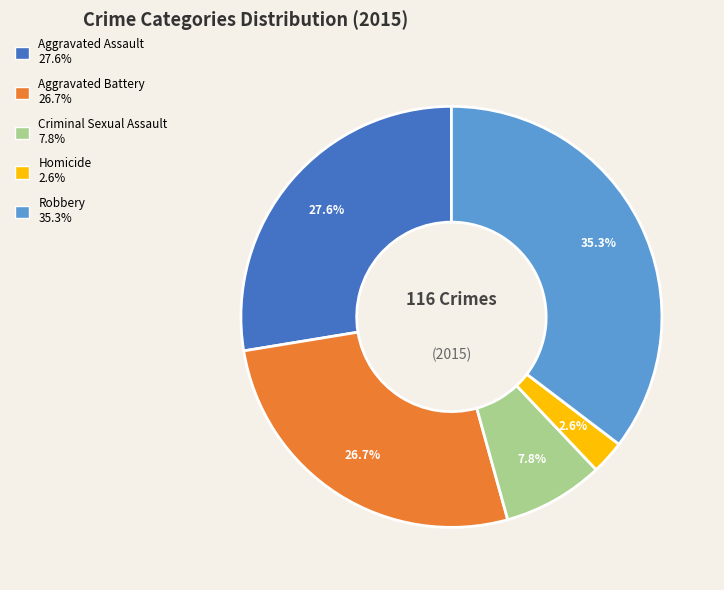

Which slice is the smallest?

Homicide